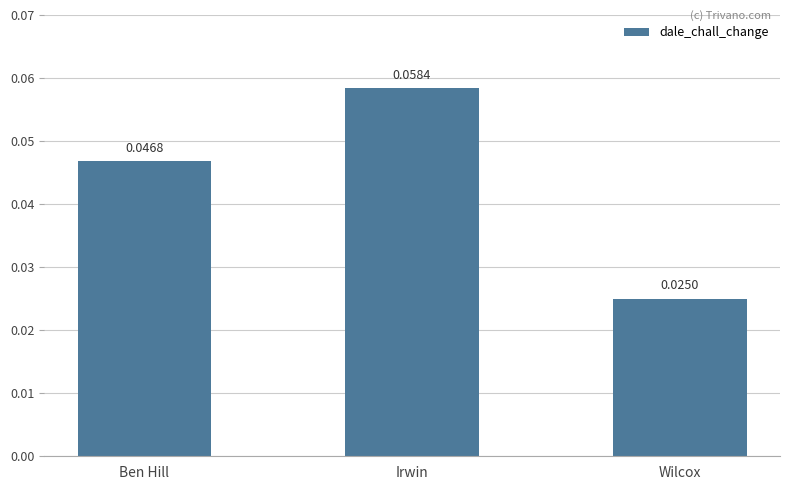

At which category does the chart reach its minimum across all series?

Wilcox